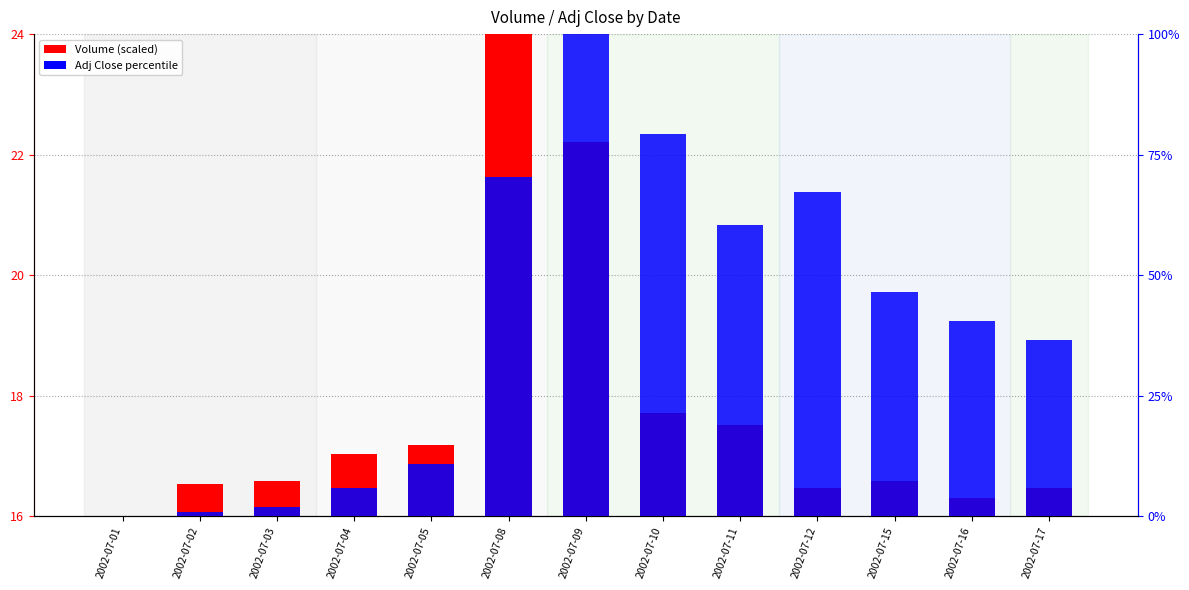

At how many categories does at least one series exceed 1?

10